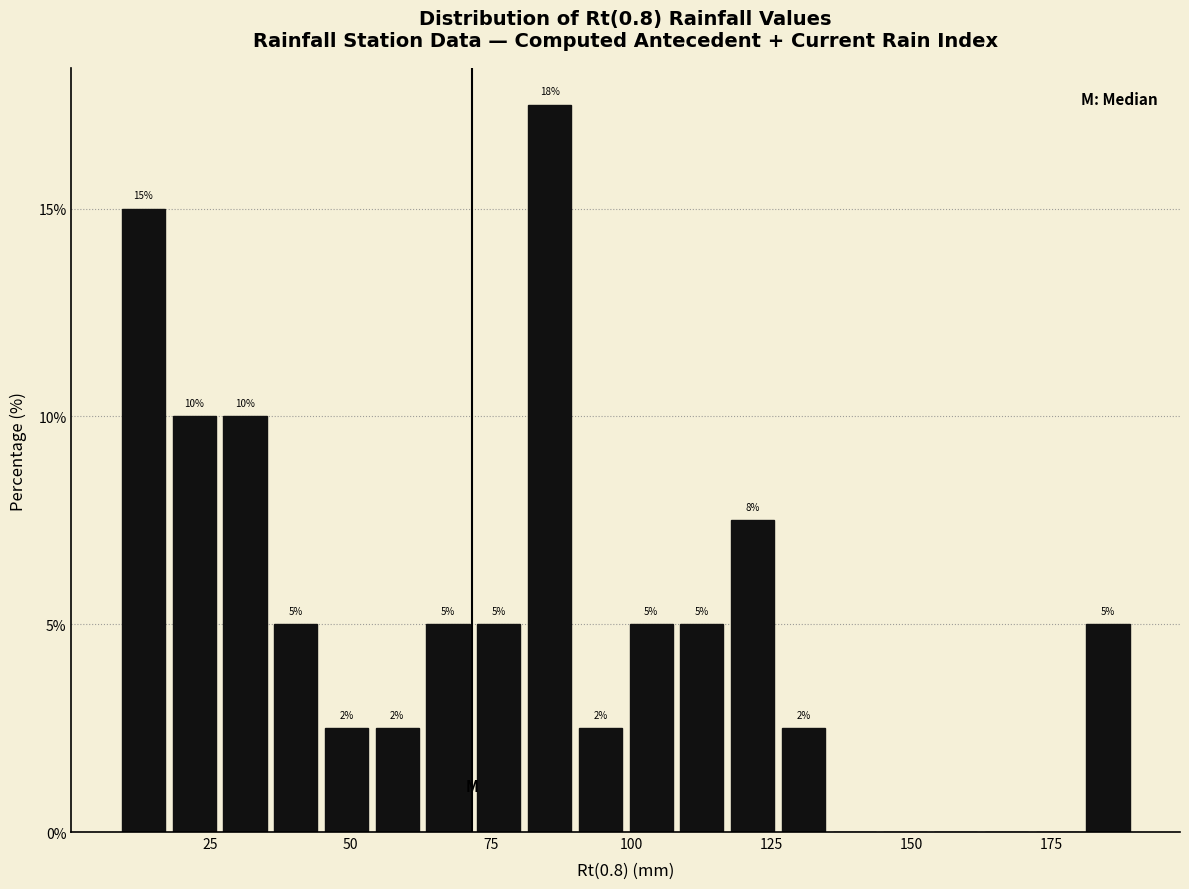

Around what value on the x-axis is the tallest bar? Give the approximate position of its centre, as read against the axis.

85